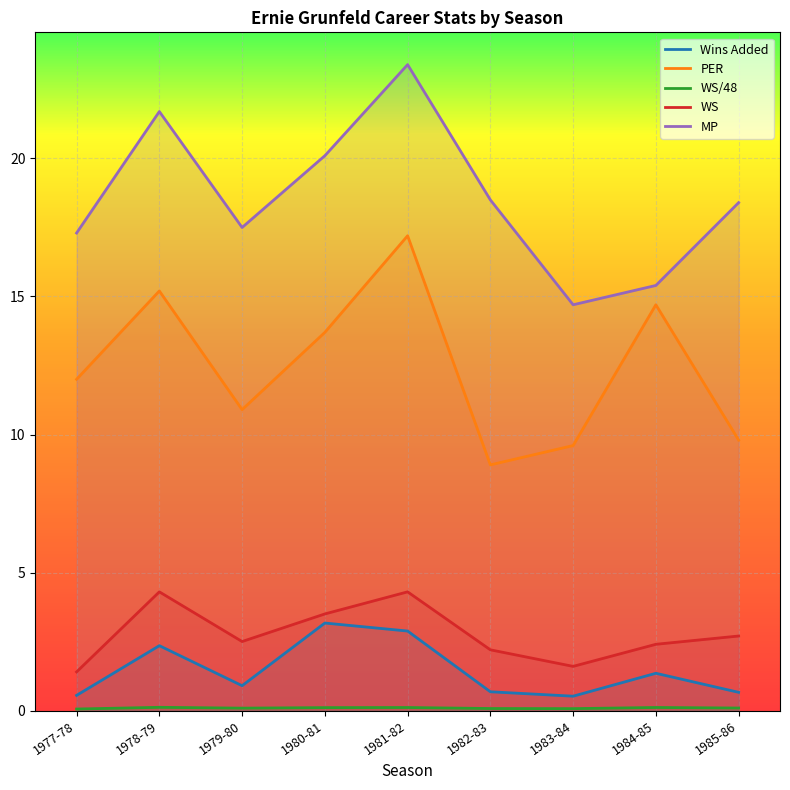

What is the greatest value displayed?

23.4